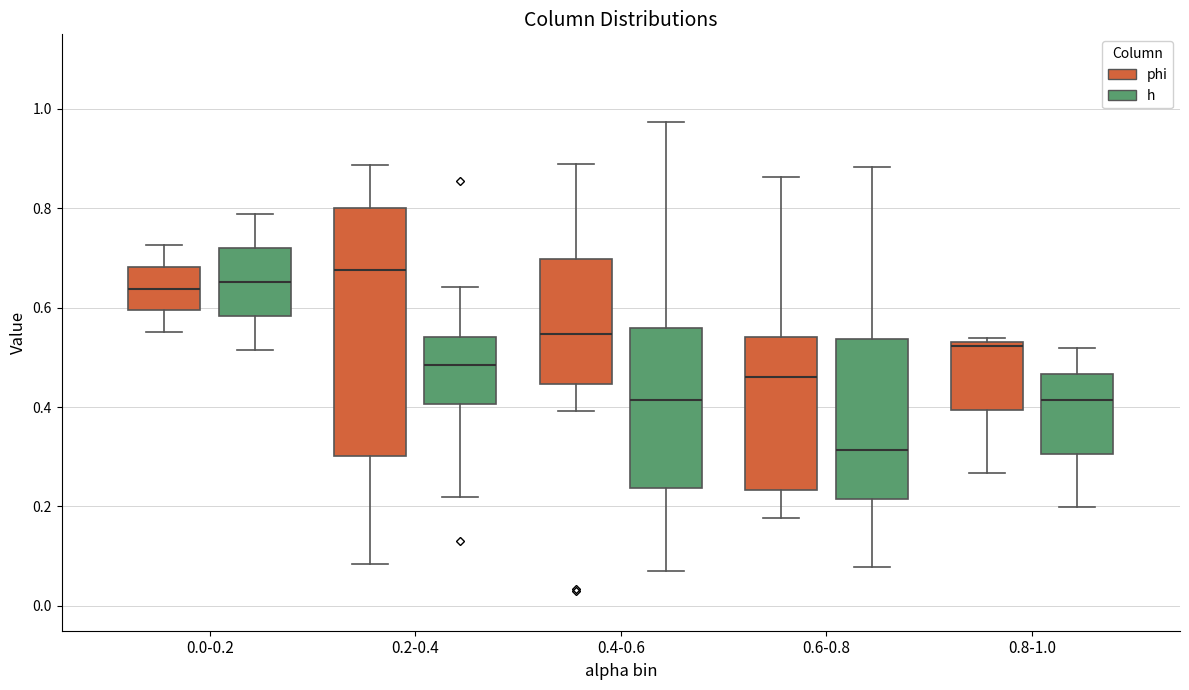

Which box's median line is the lowest?

0.6-0.8 (h)